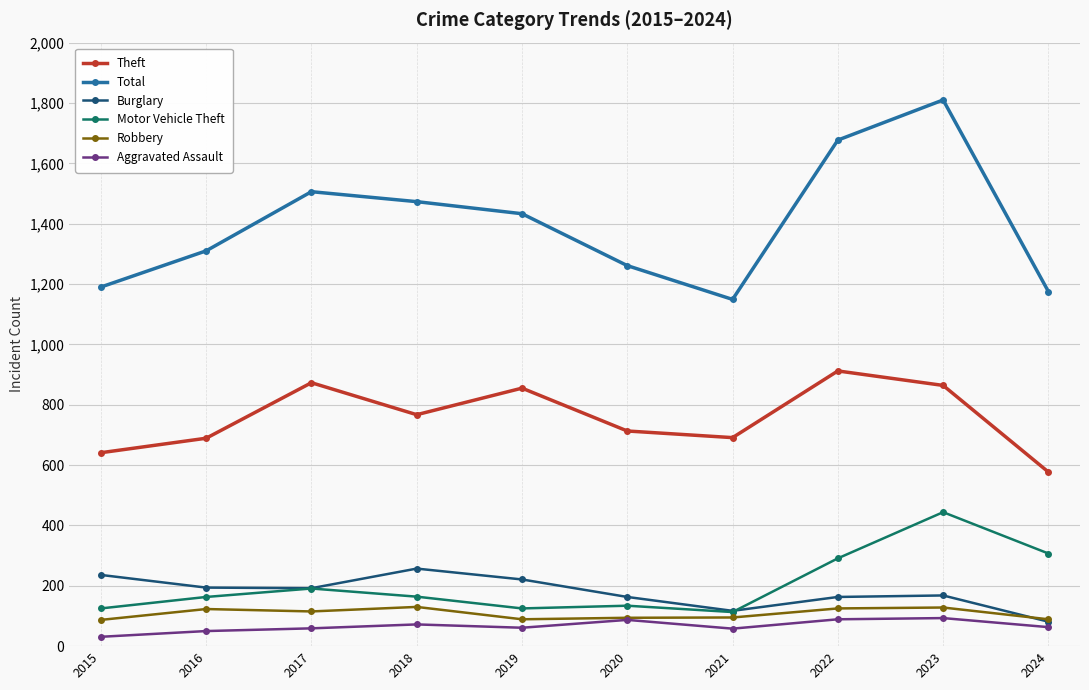

True or false: Theft has a value of 193 at 2018.

False